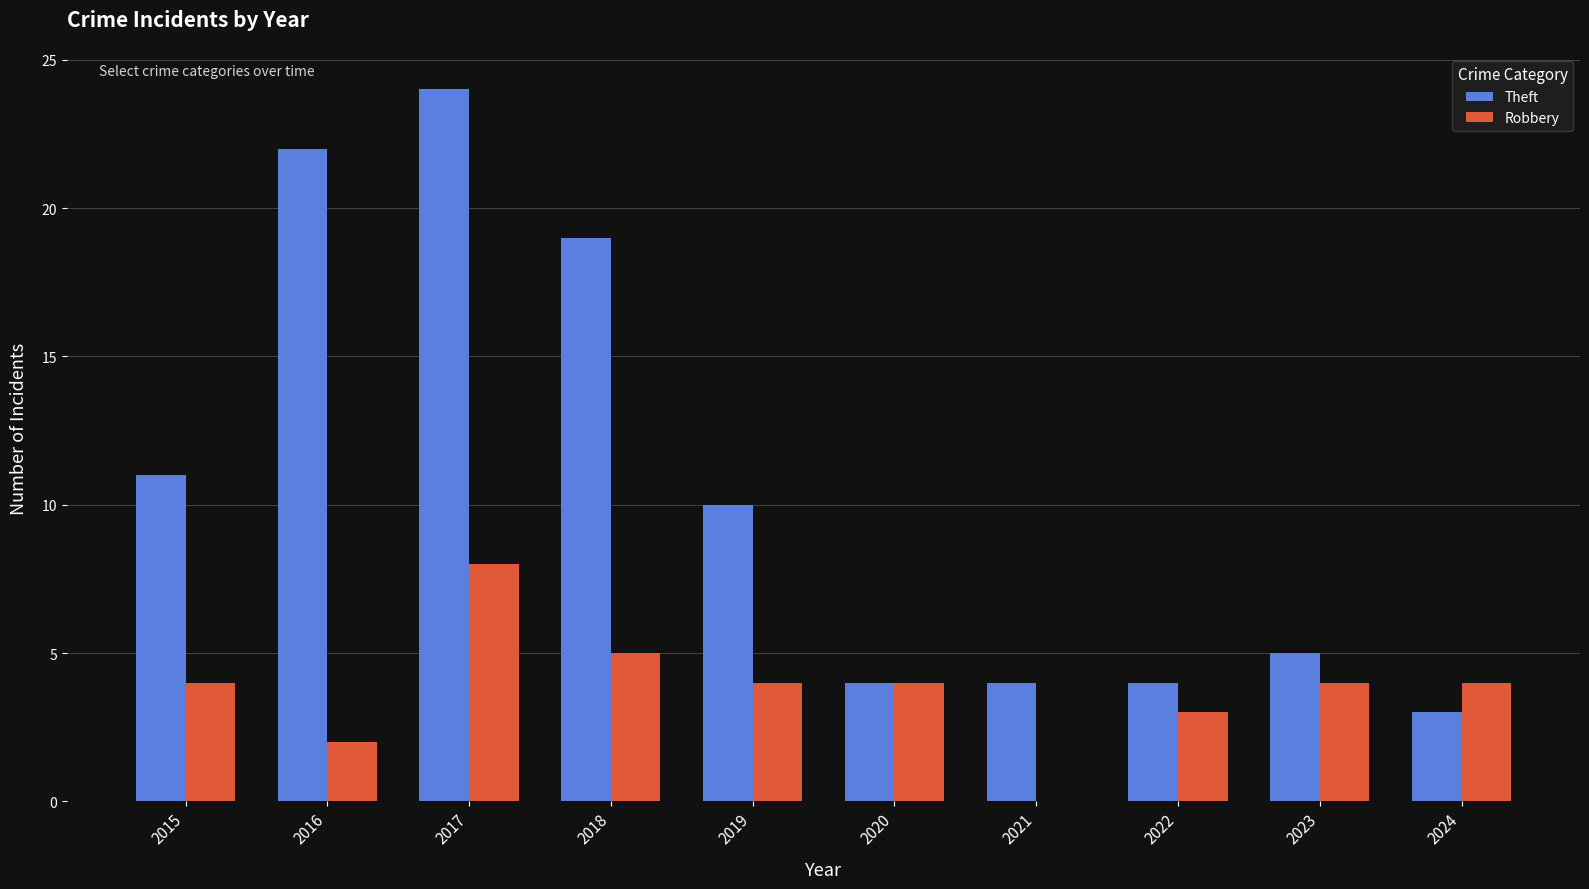

At which label is Theft closest to 13?

2015